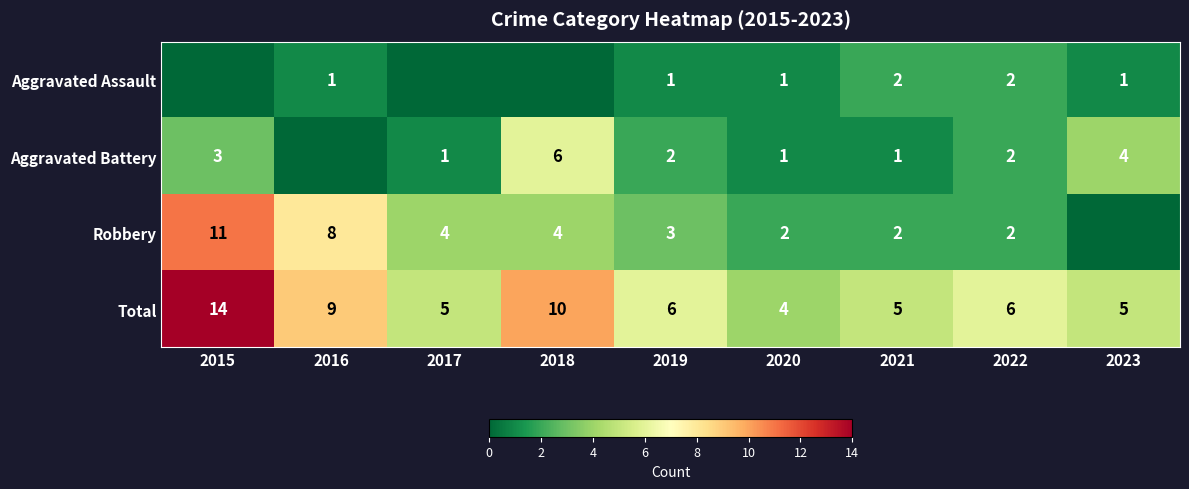

How many Total values are between 5 and 9?

6